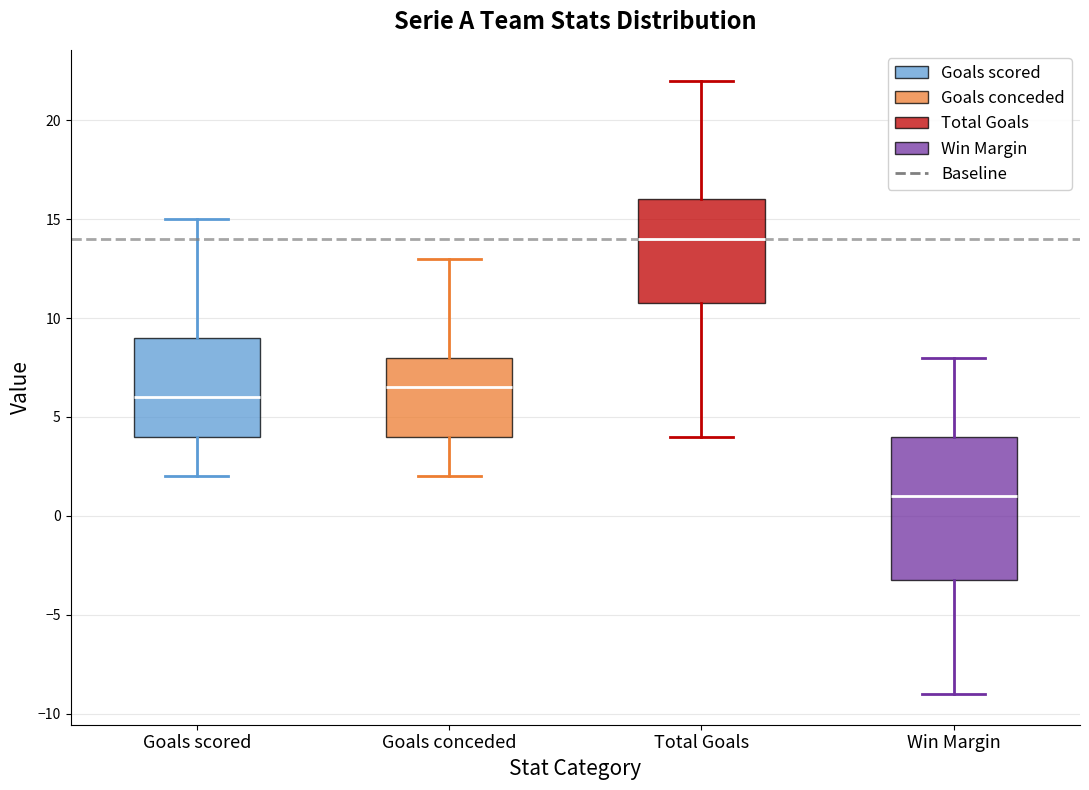

Reading left to right, transcribe this box plot: for each box, give where its median line is, the range the box spans, and where its two whiskers end, as read against the y-axis. The values are not printed on the chart, so give them approximately, as read against the axis.

Goals scored: median 6.0, box 4.0 to 9.0, whiskers 2.0 to 15.0
Goals conceded: median 6.5, box 4.0 to 8.0, whiskers 2.0 to 13.0
Total Goals: median 14.0, box 11.0 to 16.0, whiskers 4.0 to 22.0
Win Margin: median 1.0, box -3.0 to 4.0, whiskers -9.0 to 8.0